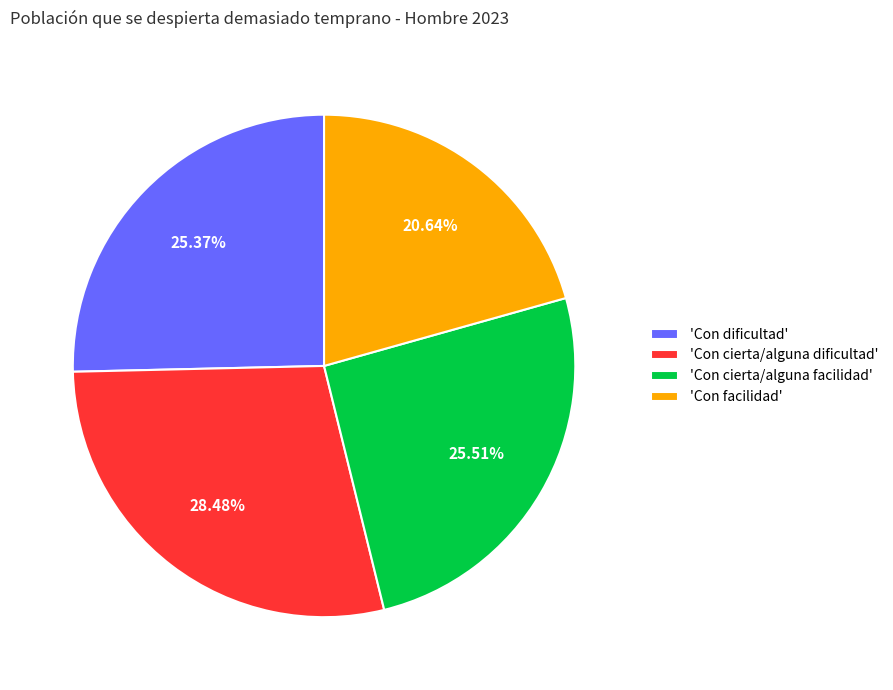

Which slice is the smallest?

'Con facilidad'